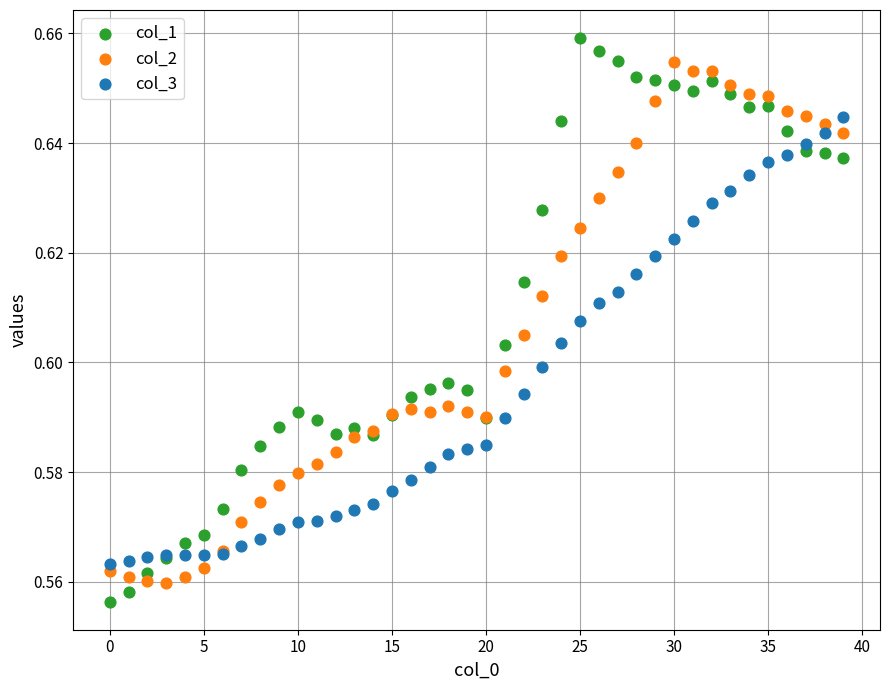

Which series contains the lowest Y value?

col_1